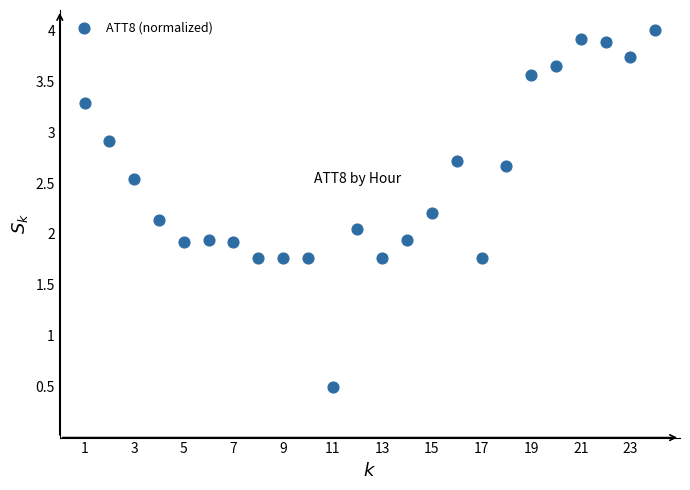

What is the range of X values (max minus min)?

23.0